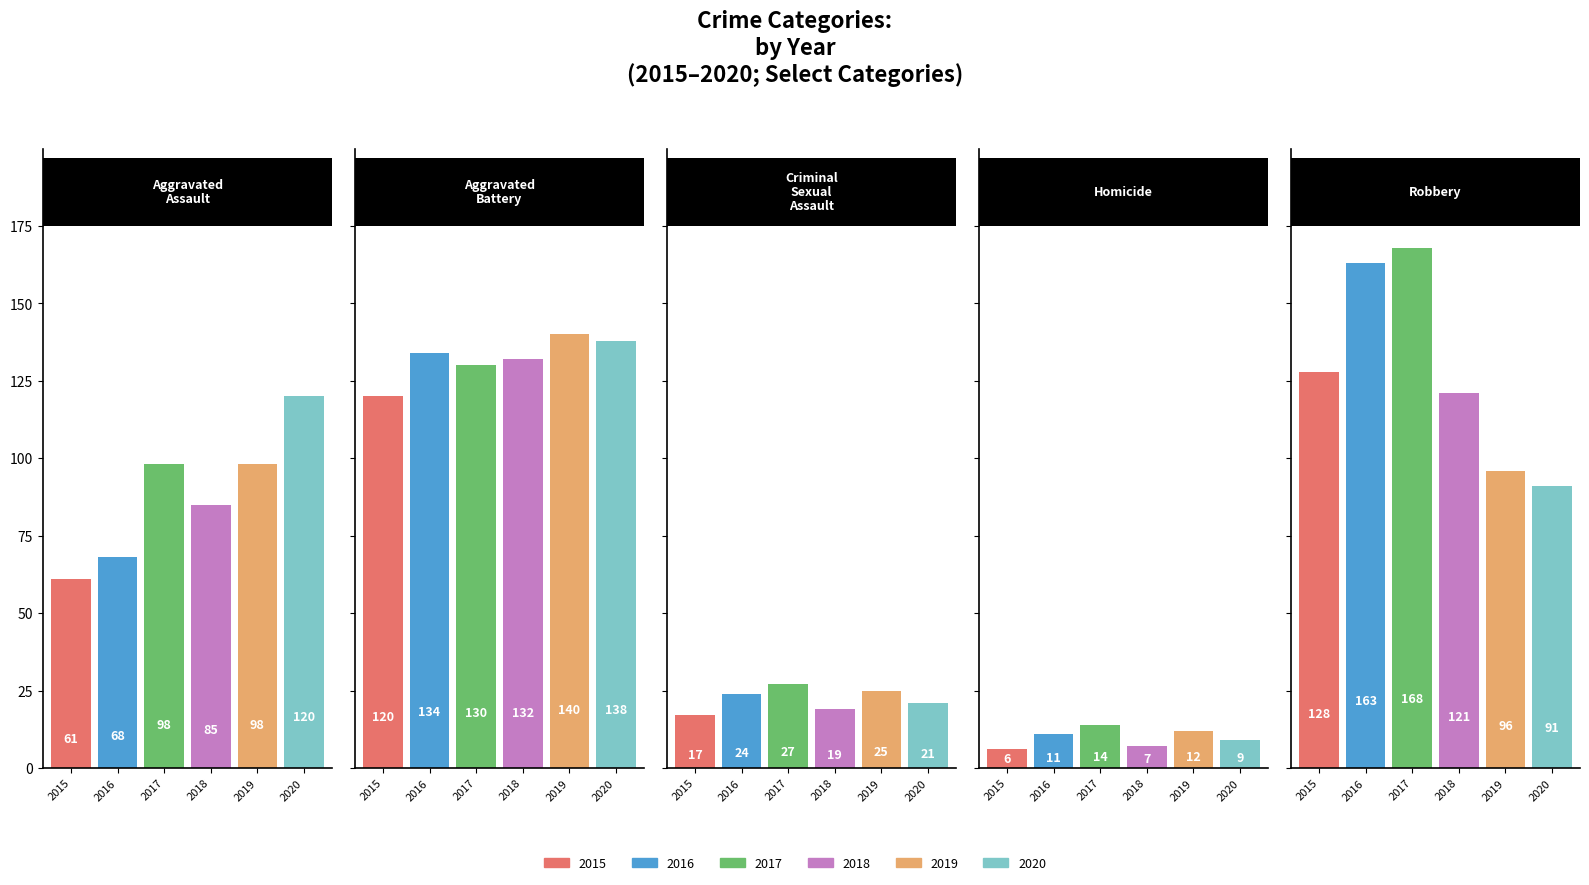

What is the sum of the 2016 values at Robbery and Aggravated Assault?

231